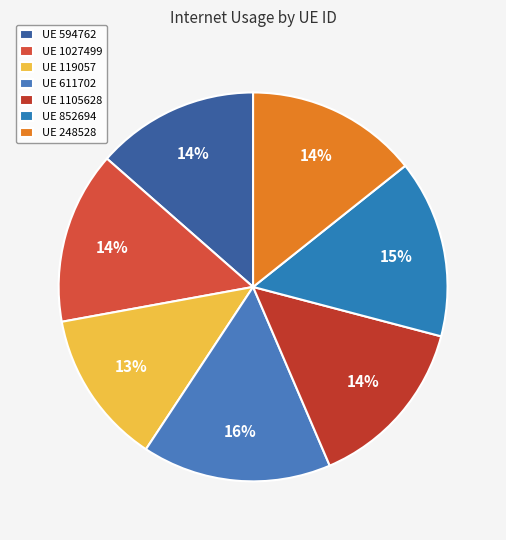

Which category has the smallest portion of the pie?

UE 119057